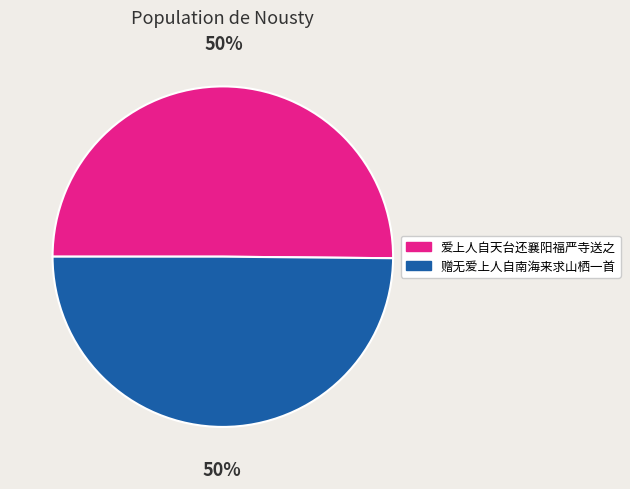

Approximately how many times larger is the value at 爱上人自天台还襄阳福严寺送之 compared to 赠无爱上人自南海来求山栖一首?

1.0